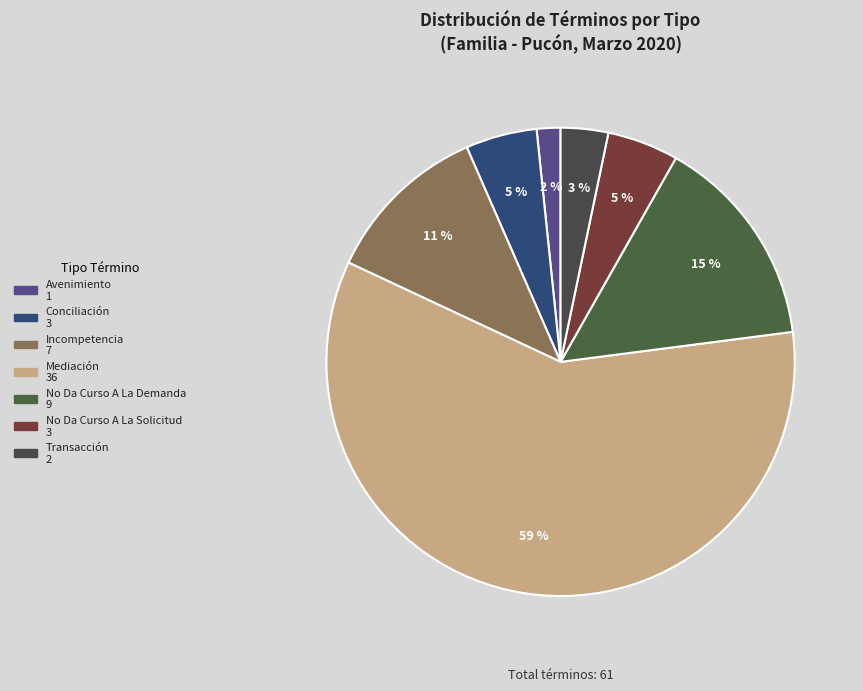

How many segments does this pie chart have?

7